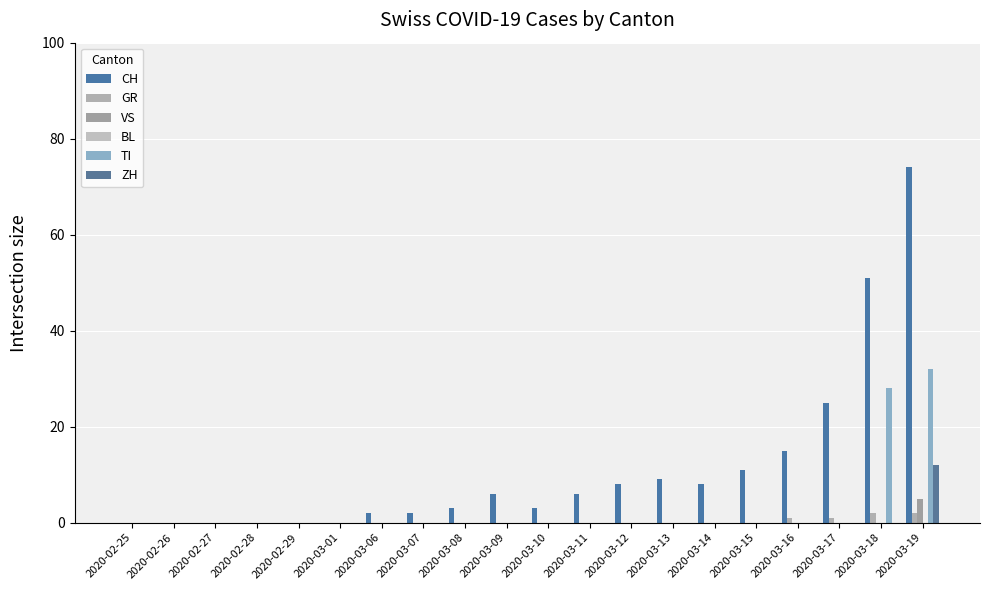

Count the number of categories in the chart.

20